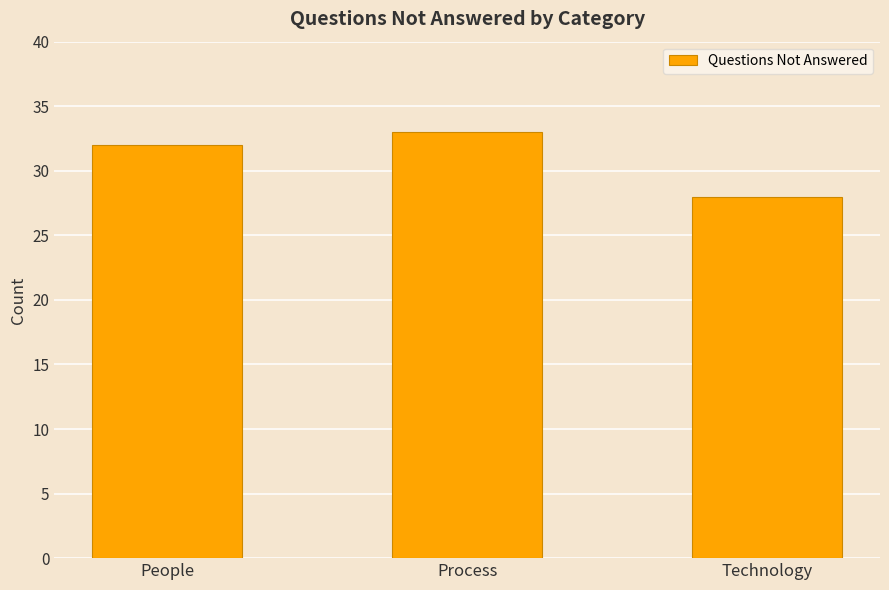

What is the maximum value shown in the chart?

33